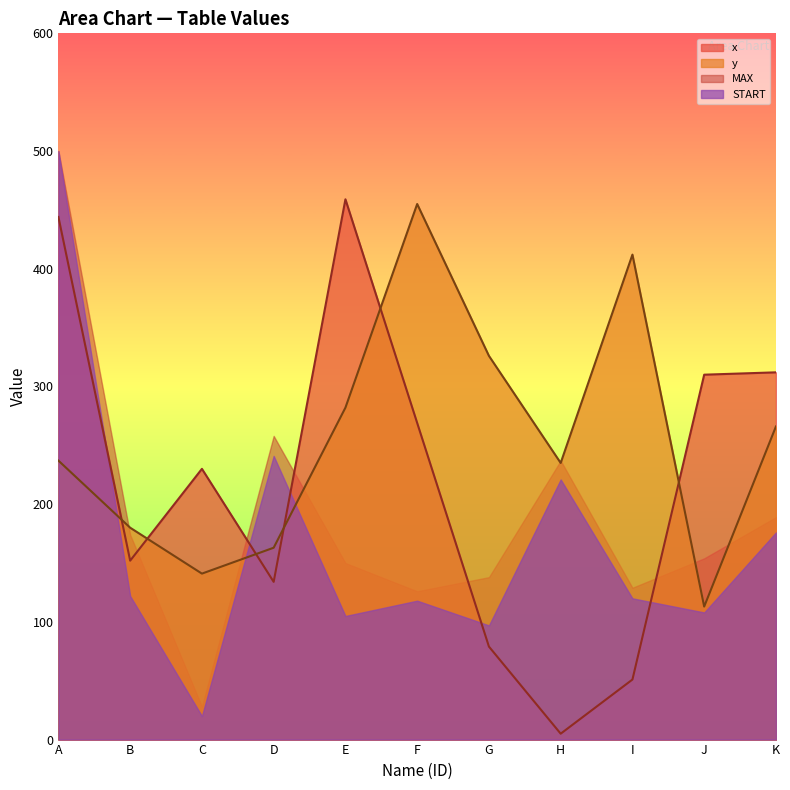

The x series shows 9 at H. True or false?

False